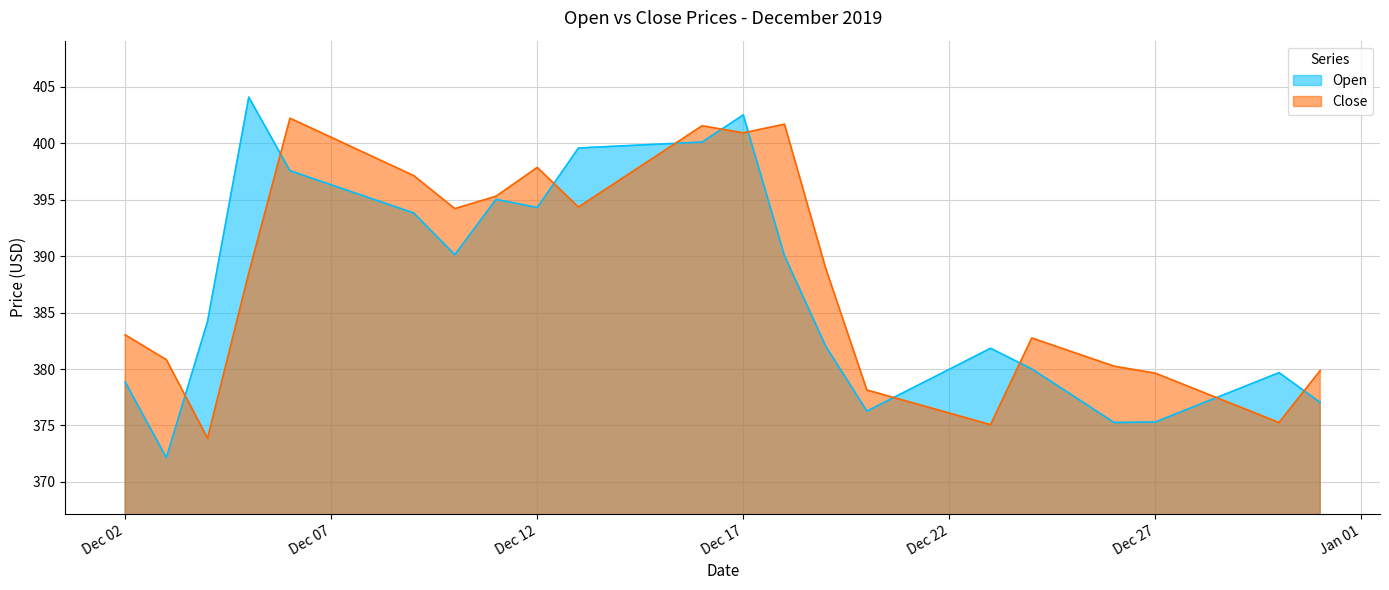

Rank the series by their maximum value, from lowest to highest.

Close, Open